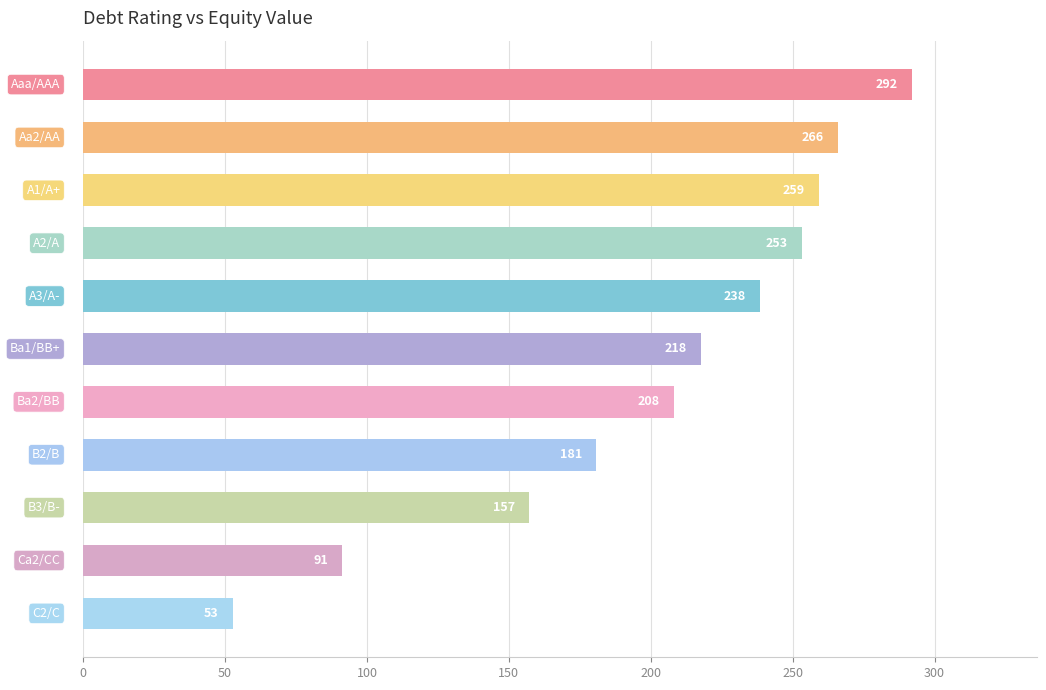

What is the average value?

201.5